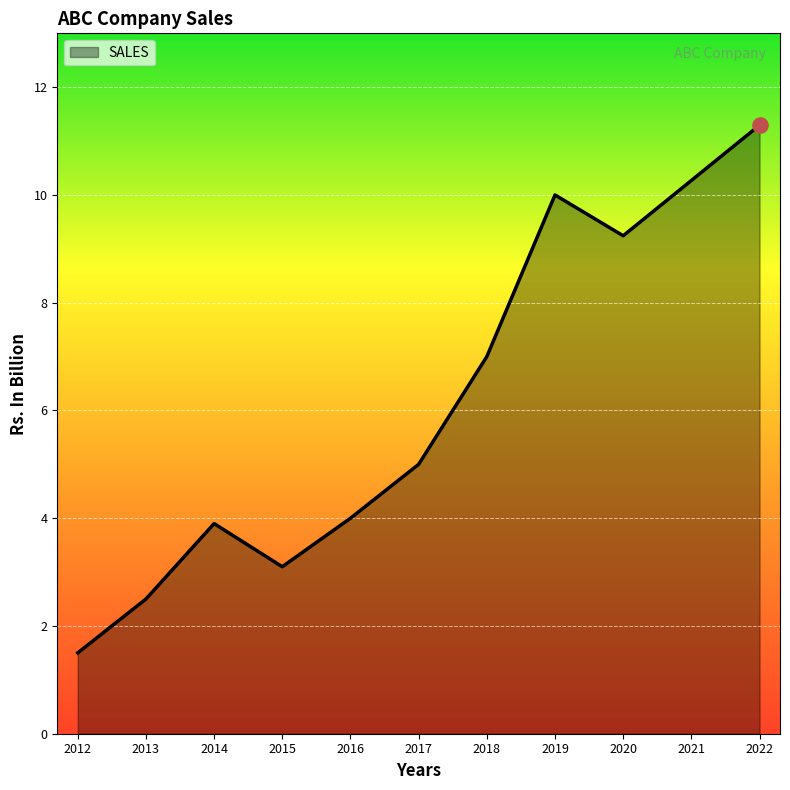

What is the change in value from 2019 to 2021?

+0.3